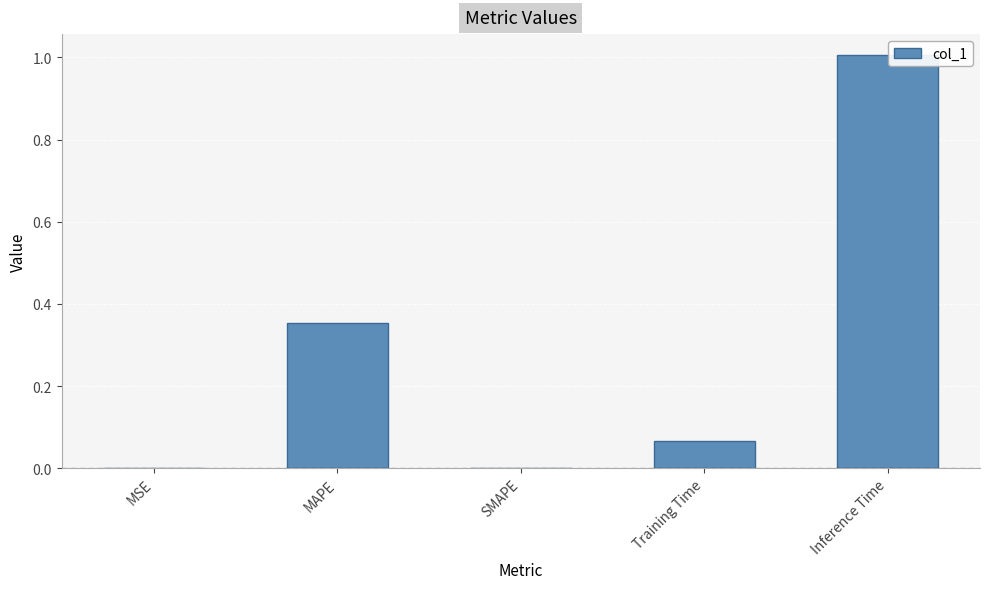

What is the sum of all values?

1.4